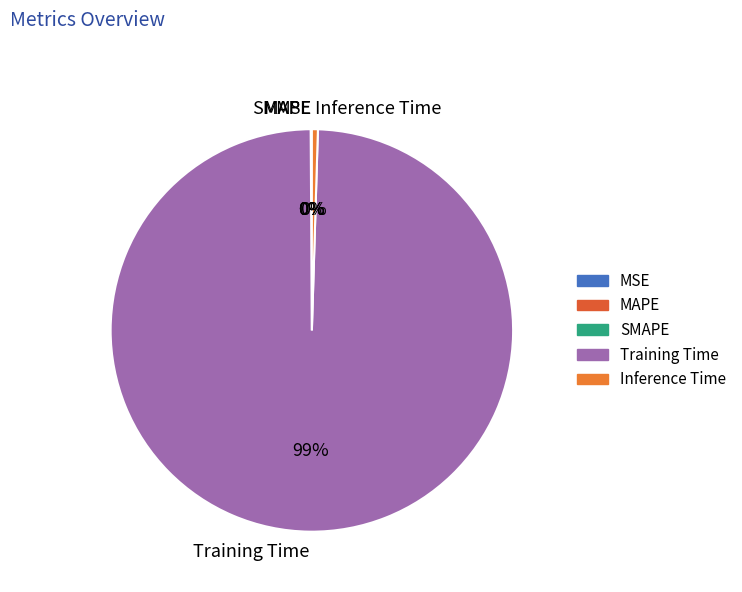

Does any single category account for the majority?

Yes